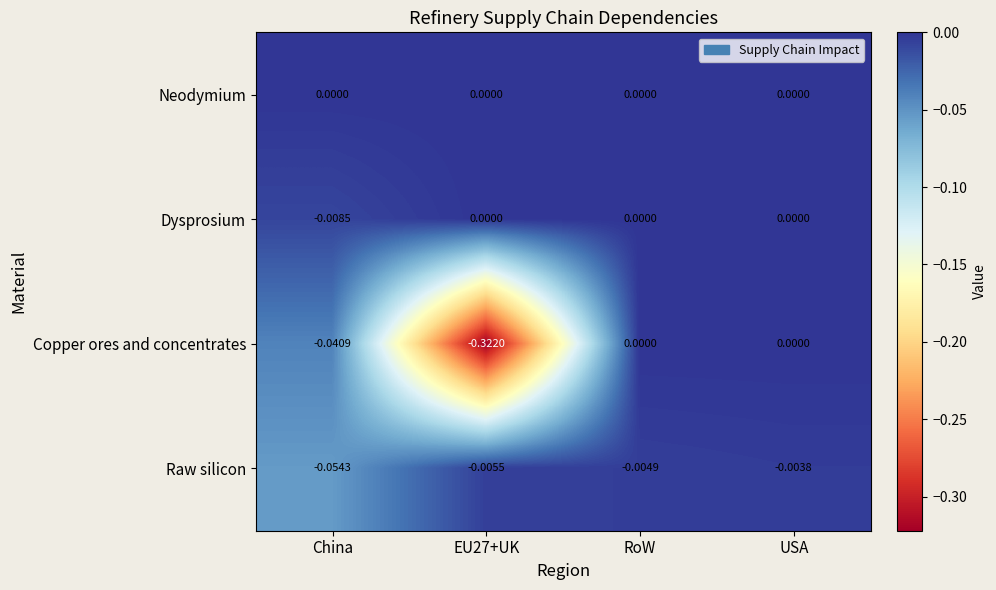

Is the value of Dysprosium at China greater than the value of Copper ores and concentrates at USA?

No